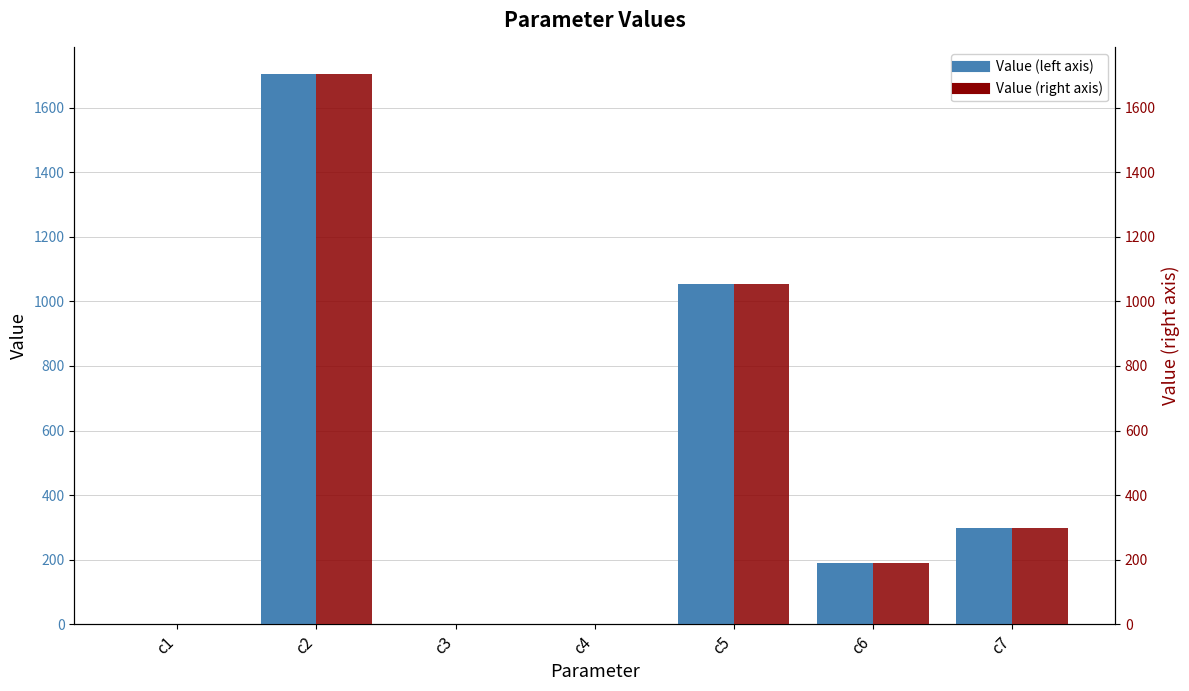

What is the value of the Value bar at the 2nd from the left?

1702.8